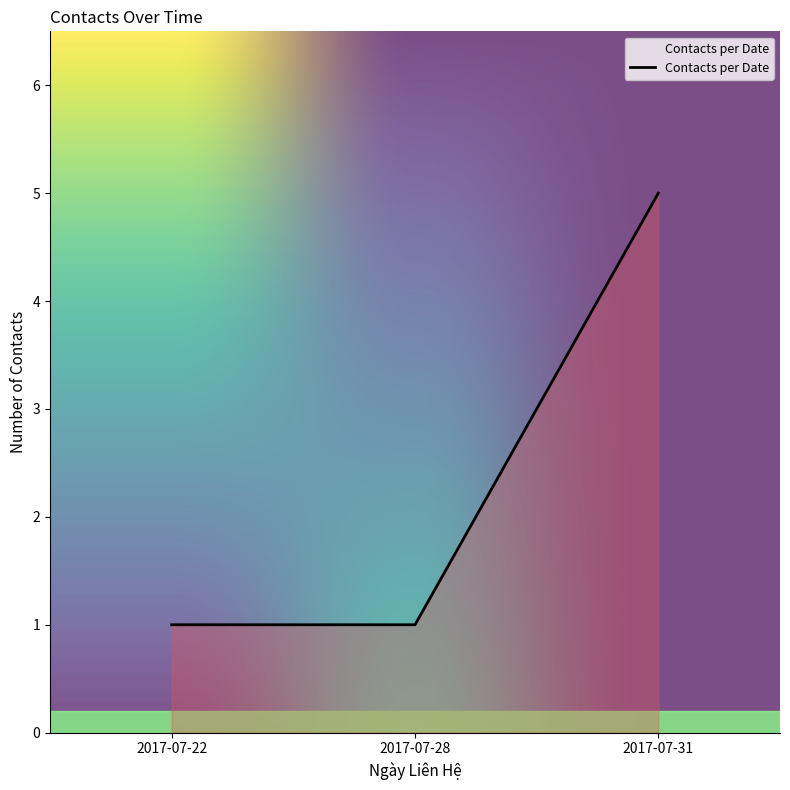

How many distinct data groups are displayed?

1